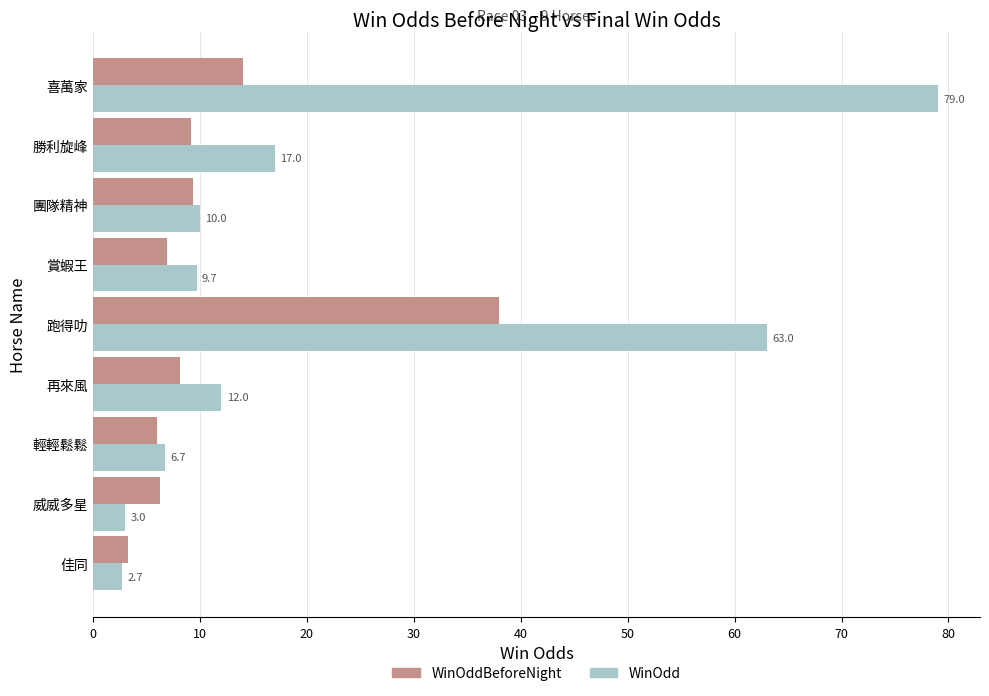

At which label does WinOddBeforeNight reach its peak?

跑得叻